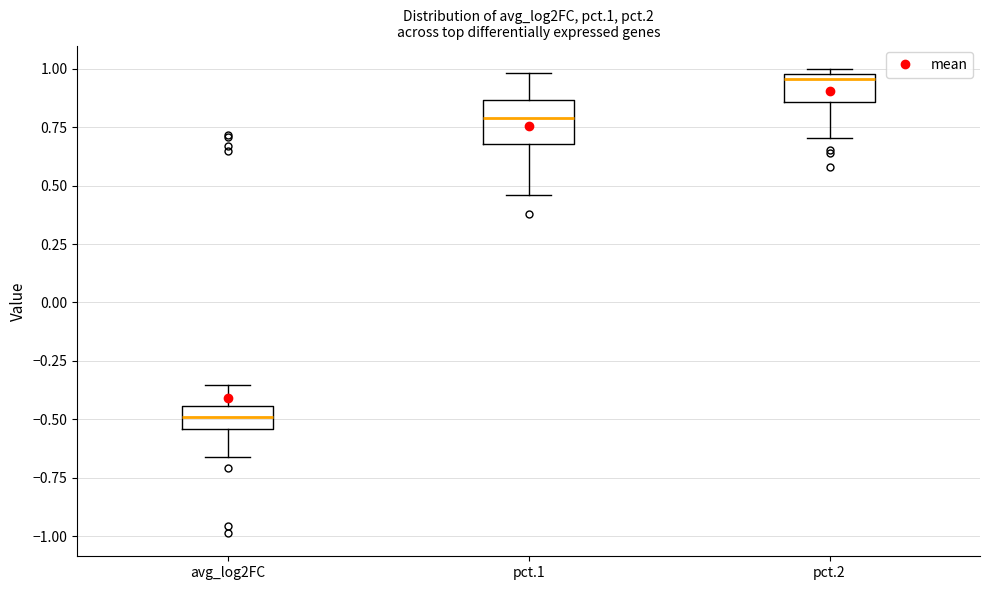

Reading left to right, transcribe this box plot: for each box, give where its median line is, the range the box spans, and where its two whiskers end, as read against the y-axis. The values are not printed on the chart, so give them approximately, as read against the axis.

avg_log2FC: median -0.50, box -0.55 to -0.45, whiskers -0.65 to -0.35
pct.1: median 0.80, box 0.70 to 0.85, whiskers 0.45 to 1.00
pct.2: median 0.95, box 0.85 to 1.00, whiskers 0.70 to 1.00 (just above the box's upper edge)